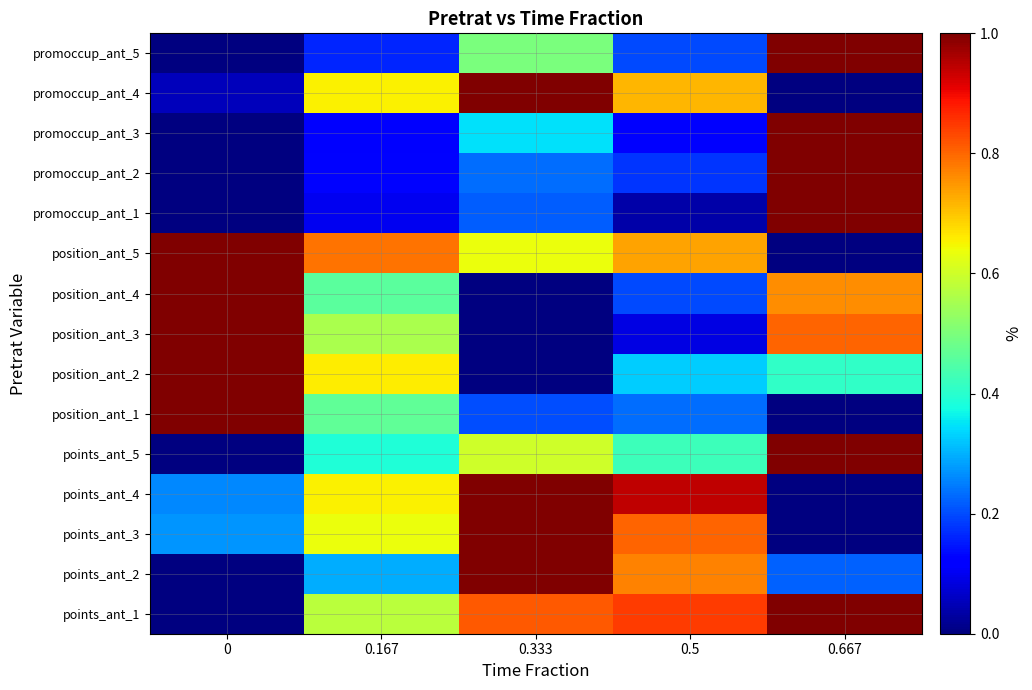

At 0.167, list the series in order from largest to smallest.

position_ant_5, position_ant_2, promoccup_ant_4, points_ant_4, points_ant_3, points_ant_1, position_ant_3, position_ant_1, position_ant_4, points_ant_5, points_ant_2, promoccup_ant_5, promoccup_ant_2, promoccup_ant_3, promoccup_ant_1